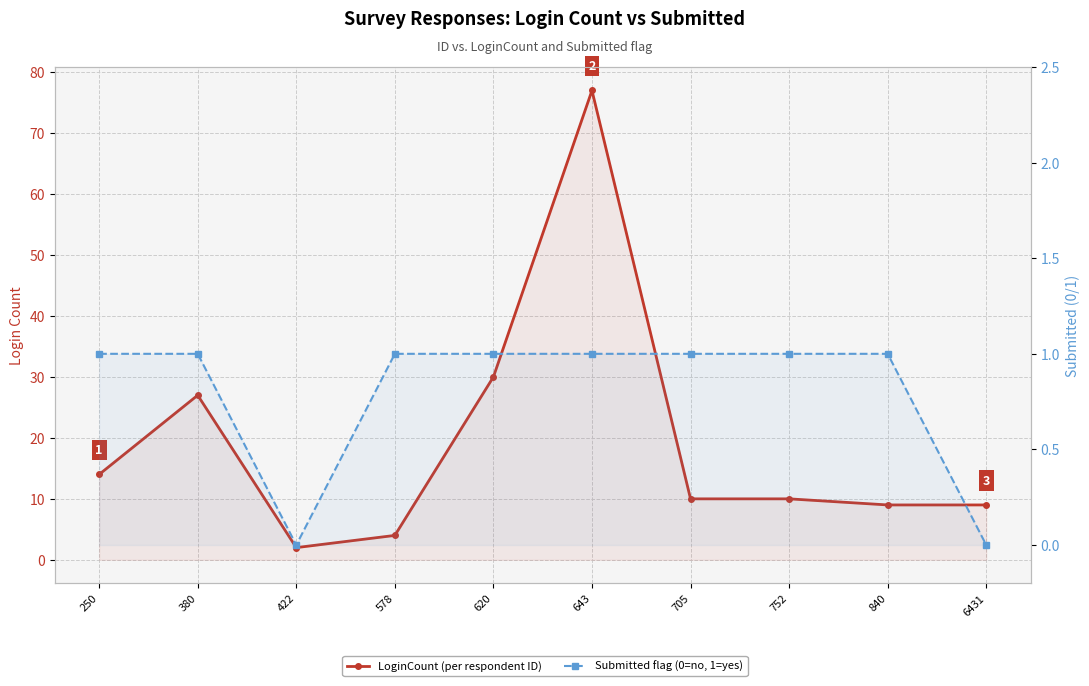

How many lines are shown in the chart?

2